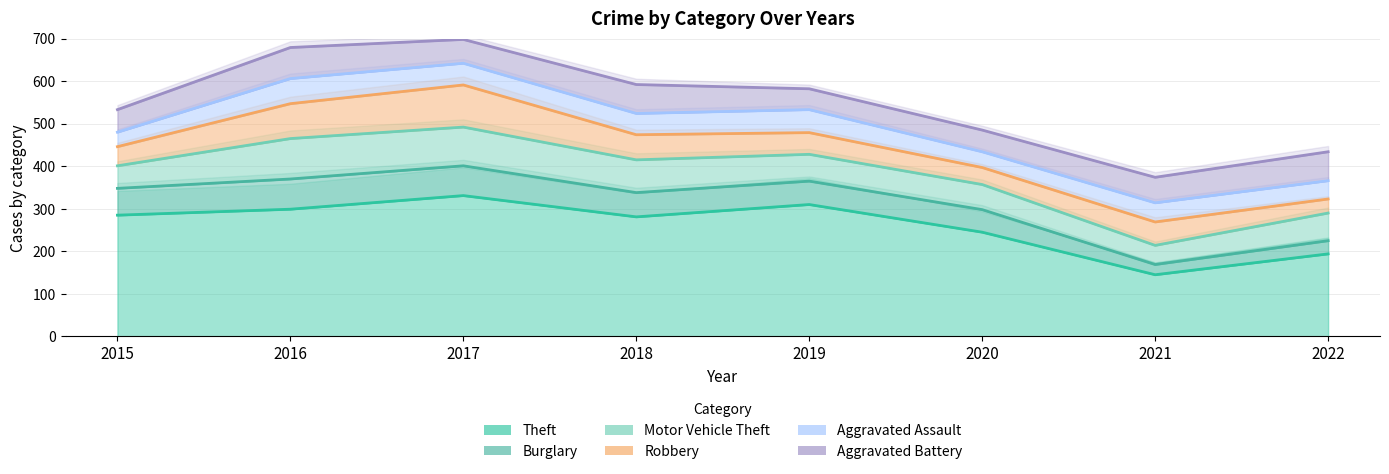

Where is Theft nearest to the value 238?

2020